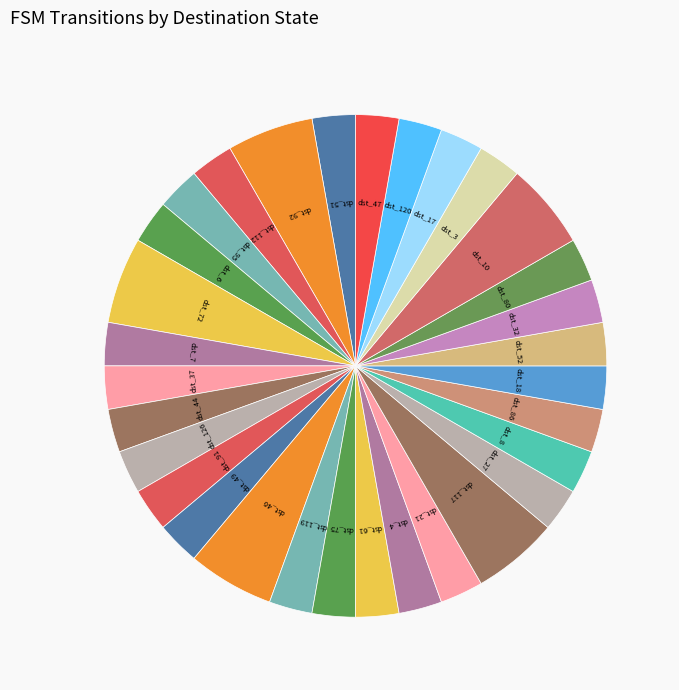

The dst_7 slice represents 17% of the pie. True or false?

False